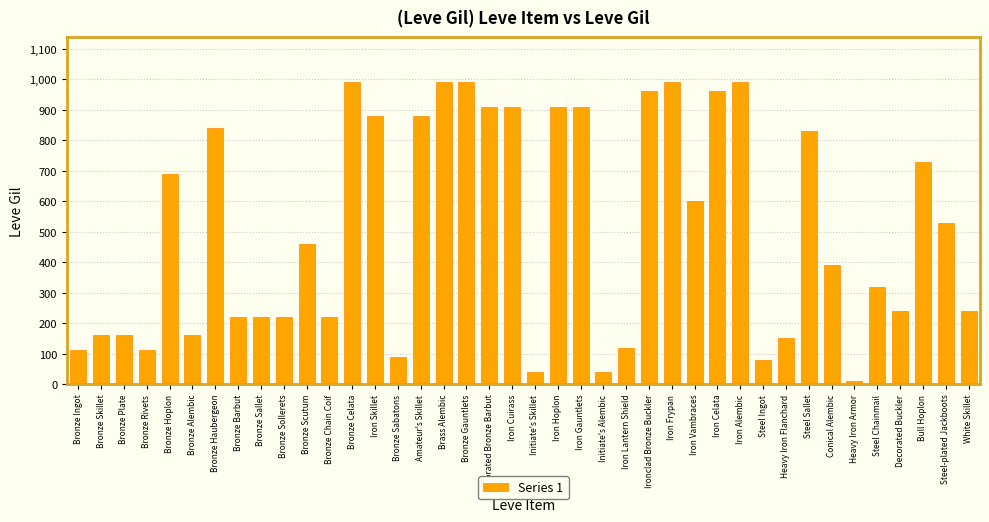

What is the difference between the values at Bronze Gauntlets and Bronze Skillet?

830